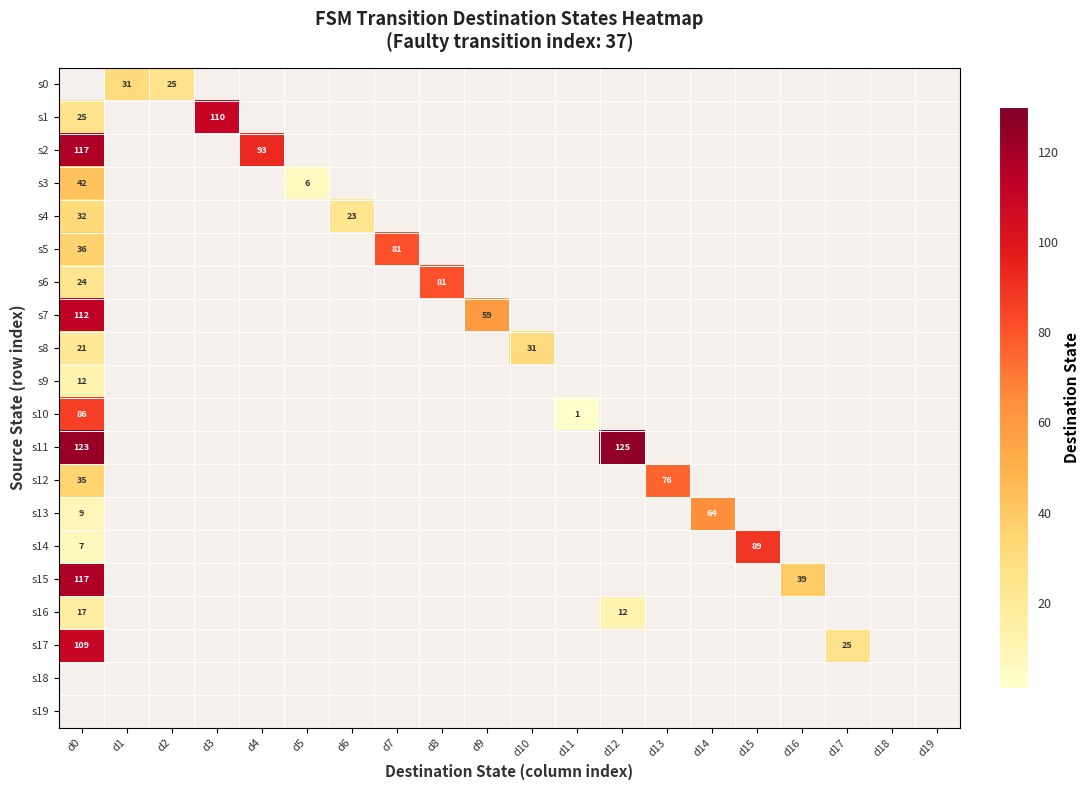

At how many categories does at least one series exceed 98?

3